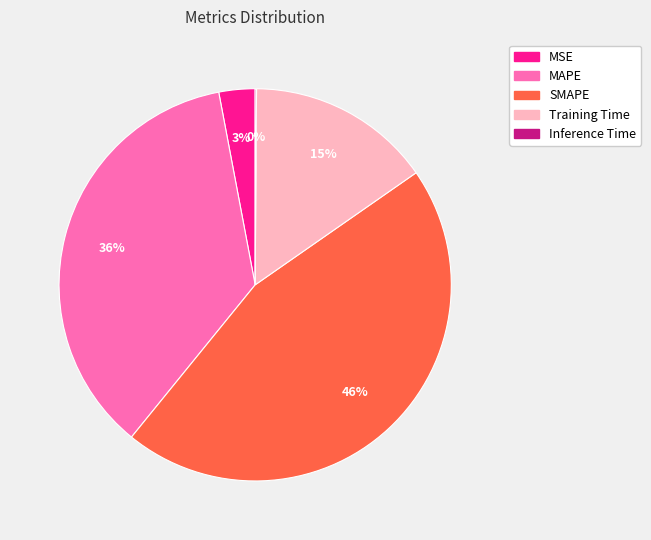

To the nearest percent, what is the combined percentage of SMAPE and MAPE?

82%